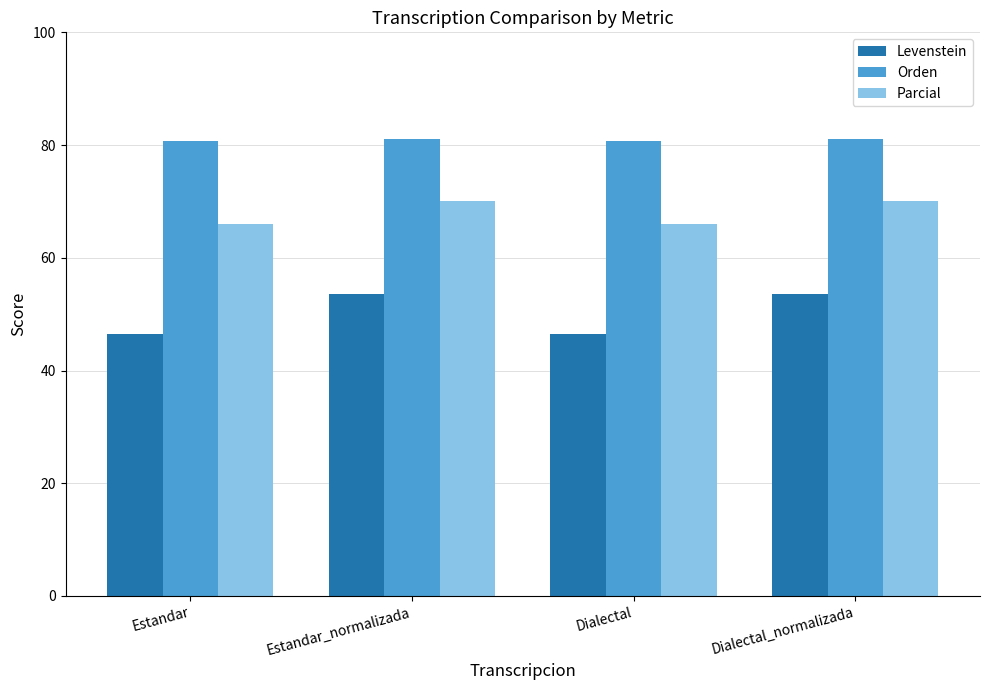

How many groups of bars are there?

4